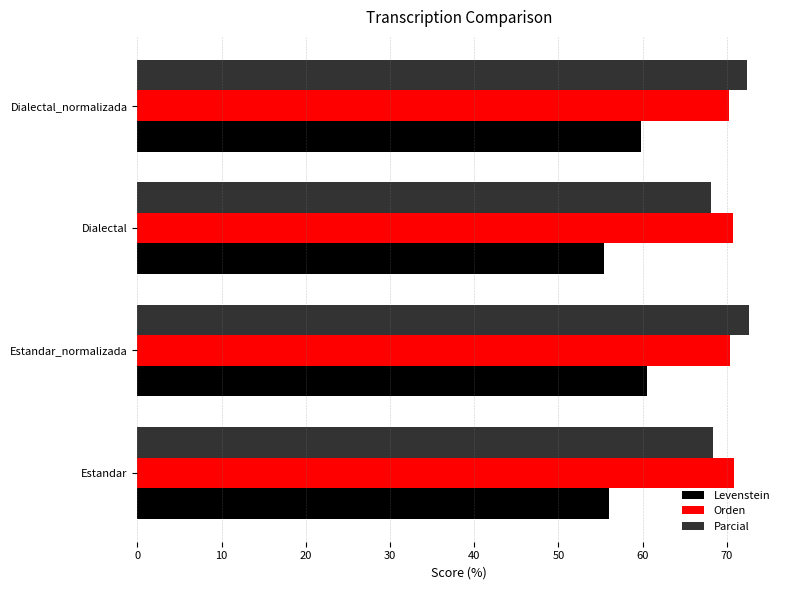

Is it true that Orden equals 124.9 at Estandar?

False